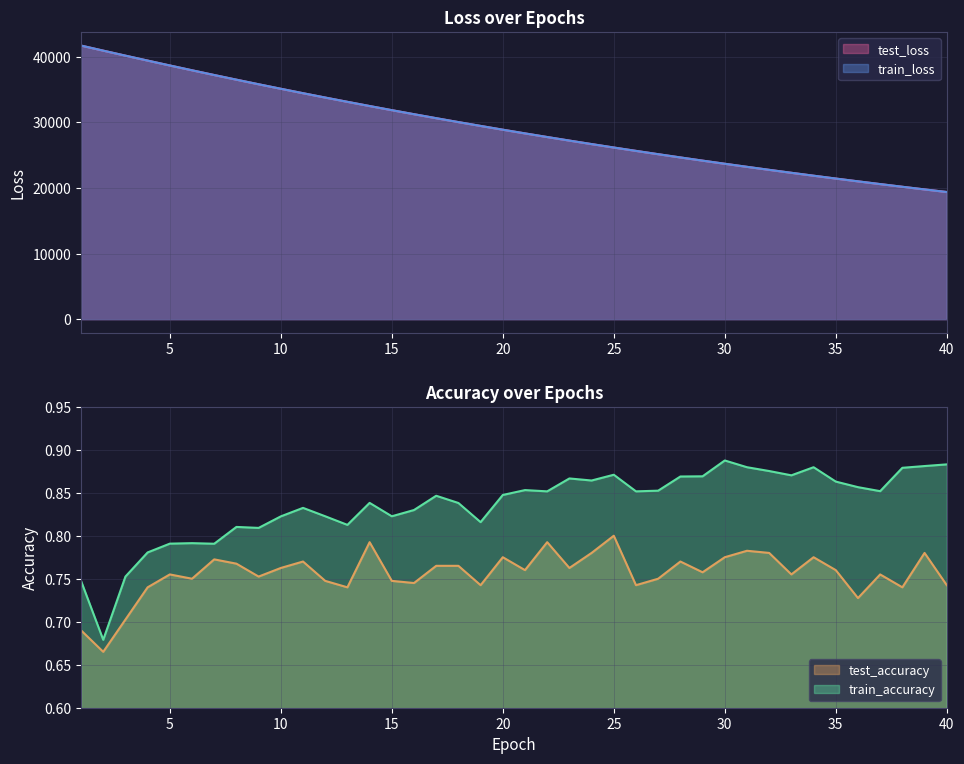

True or false: test_accuracy and train_accuracy intersect in this chart.

False